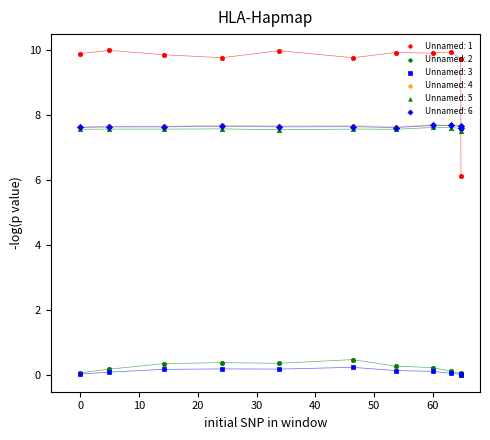

What are all the series names shown in the legend?

Unnamed: 1, Unnamed: 2, Unnamed: 3, Unnamed: 4, Unnamed: 5, Unnamed: 6